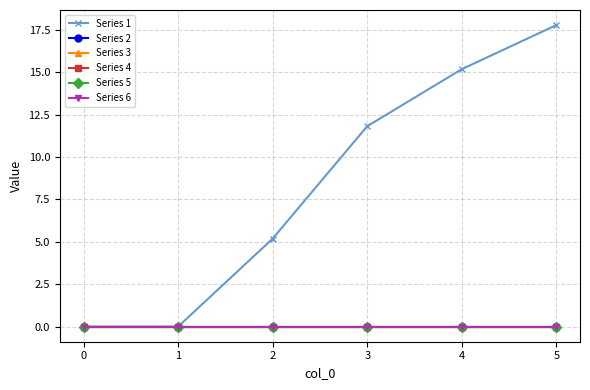

Is the value of Series 2 at 4 greater than the value of Series 1 at 0?

No